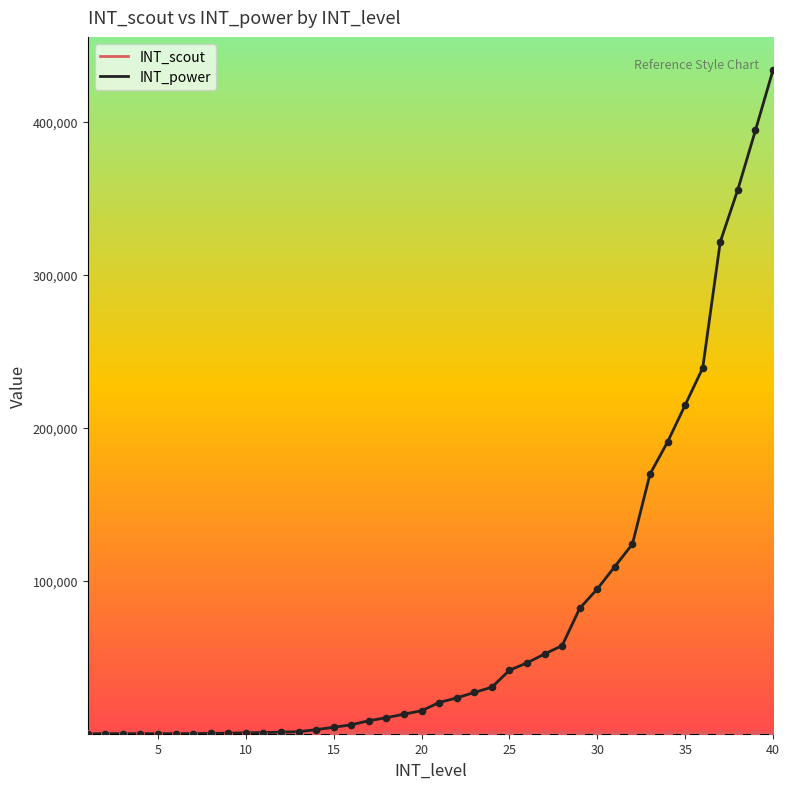

Which series has the largest total across all categories?

INT_power